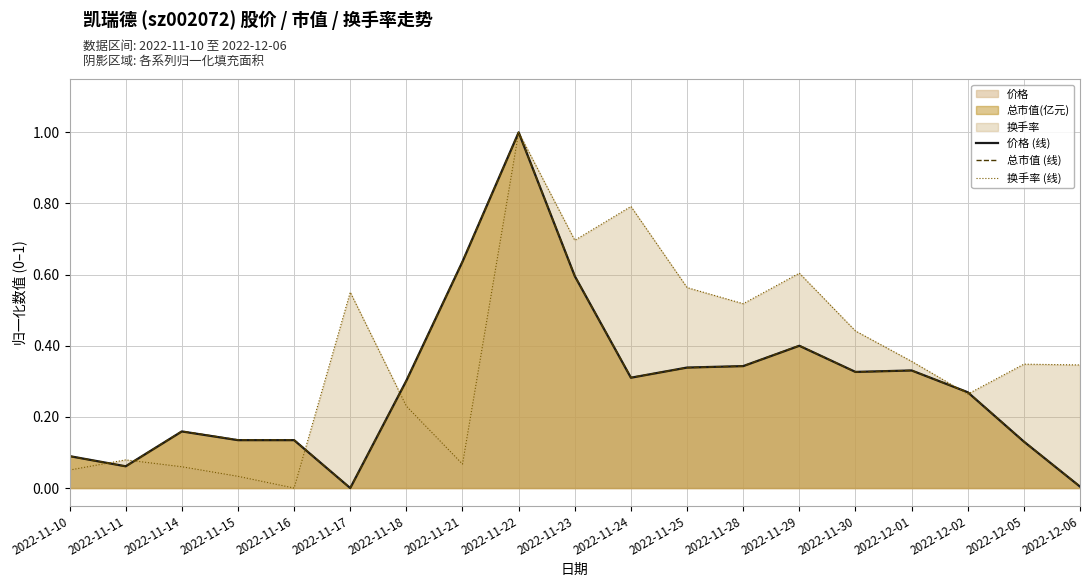

Count the number of categories in the chart.

19